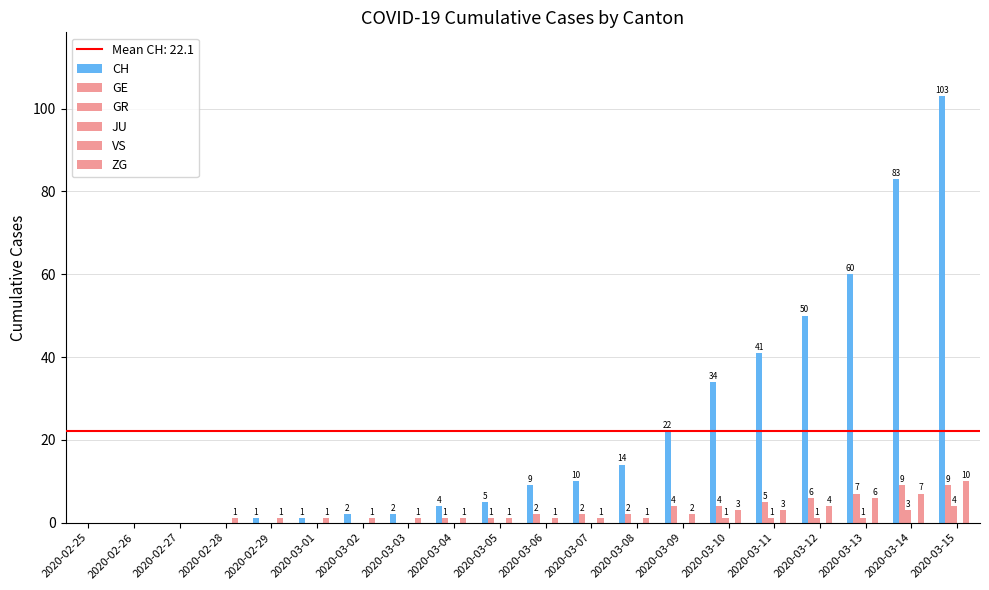

How many distinct data groups are displayed?

4